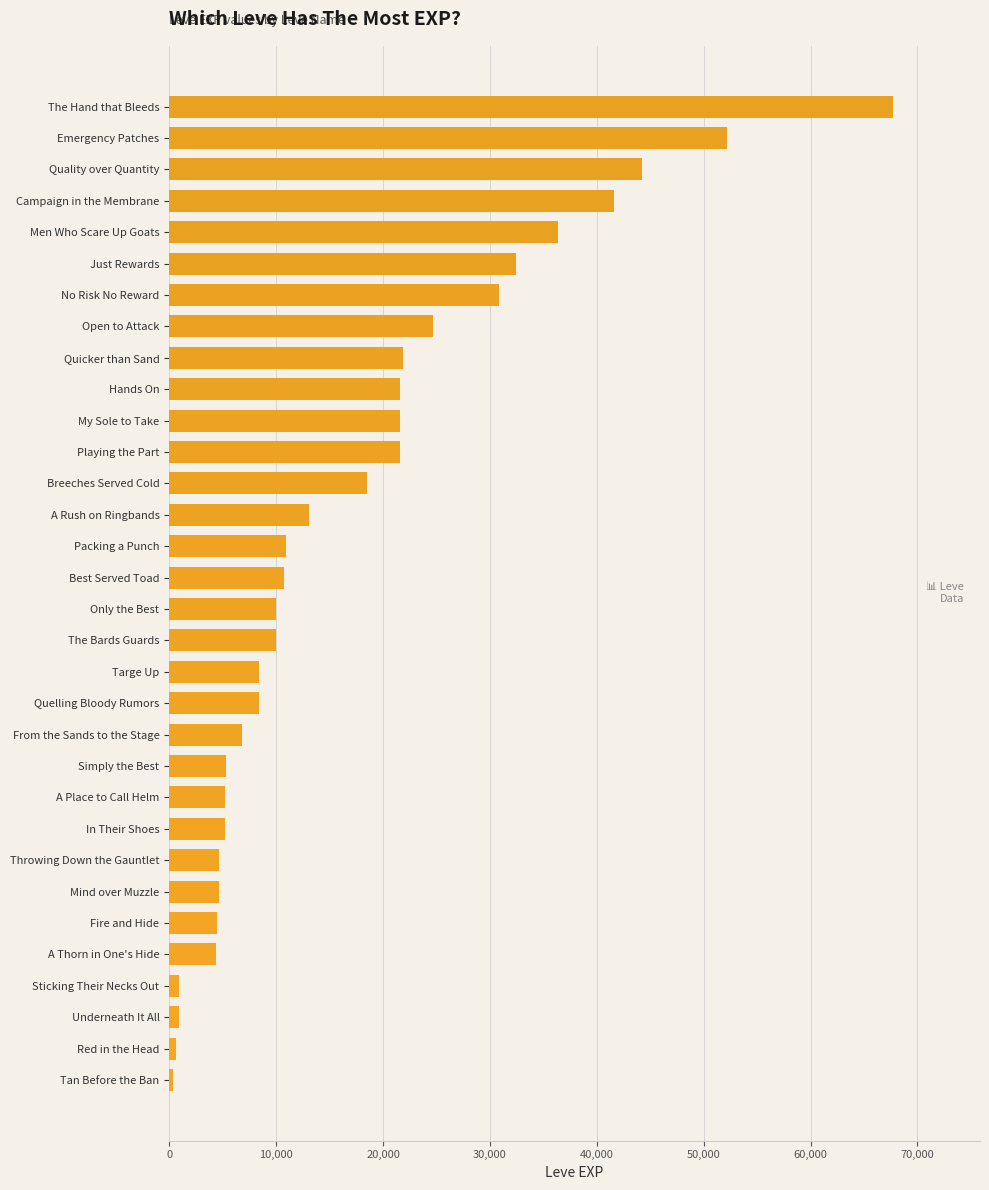

Are the bars horizontal?

Yes